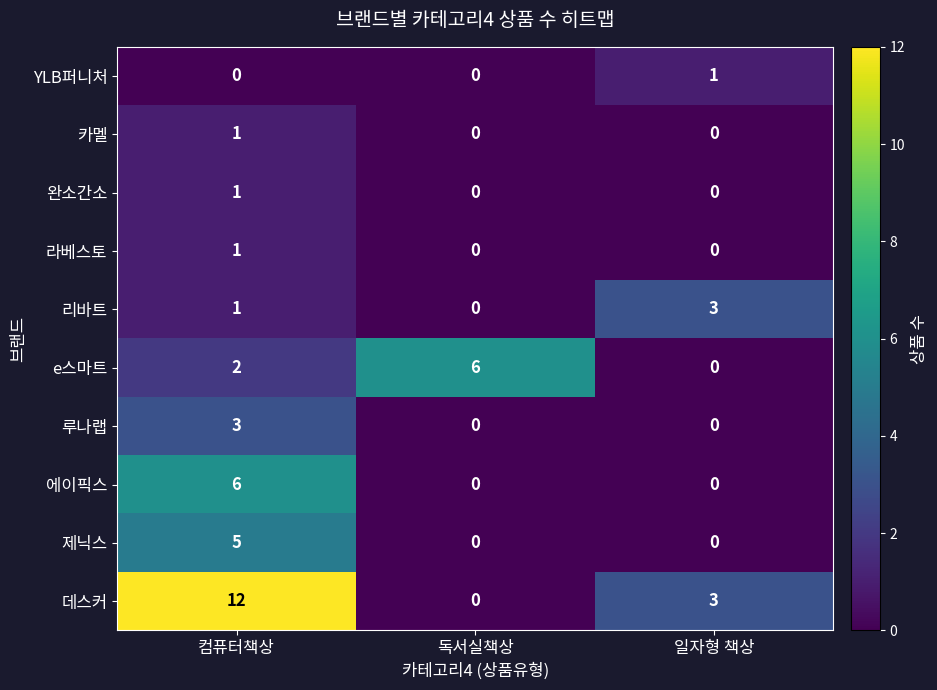

The 에이픽스 series shows 6 at 컴퓨터책상. True or false?

True